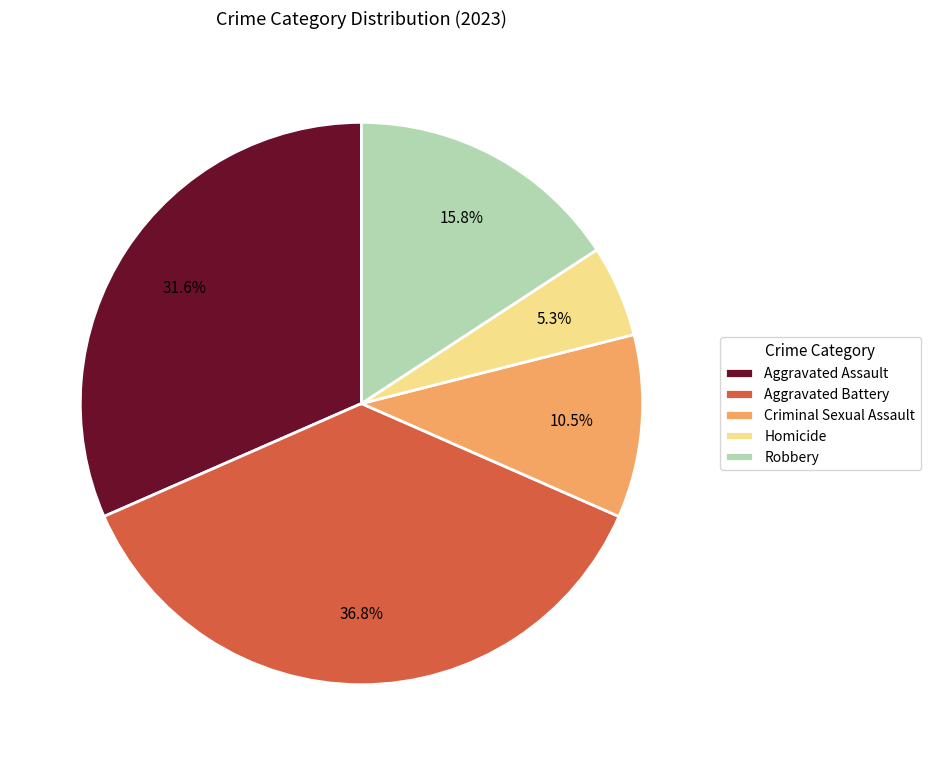

What is the ratio of the value at Homicide to the value at Criminal Sexual Assault?

0.5